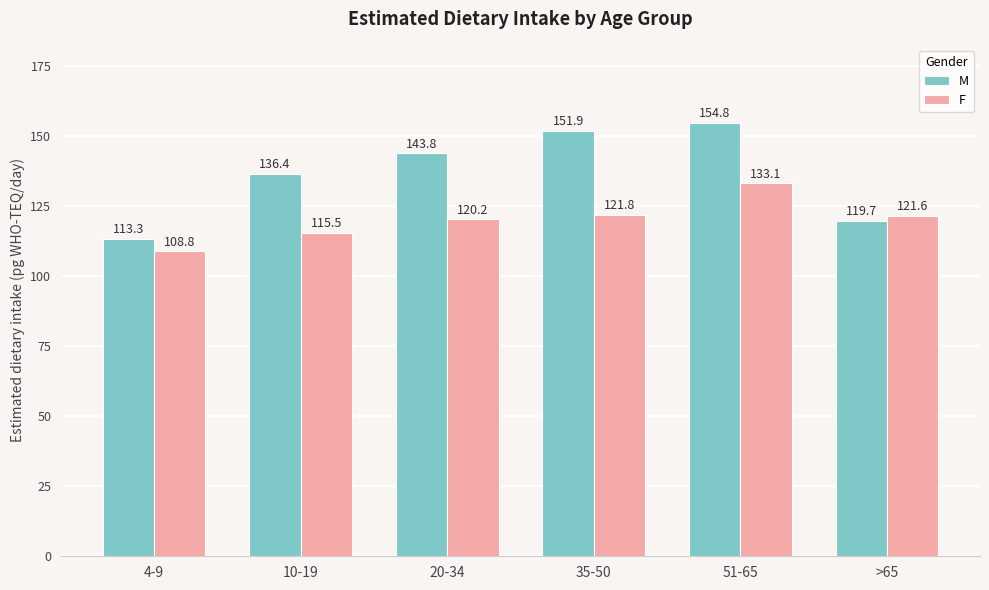

Are the bars horizontal?

No